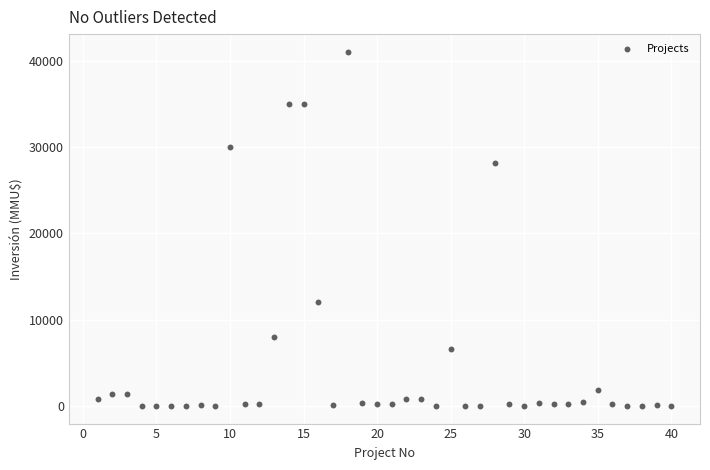

What is the range of X values (max minus min)?

39